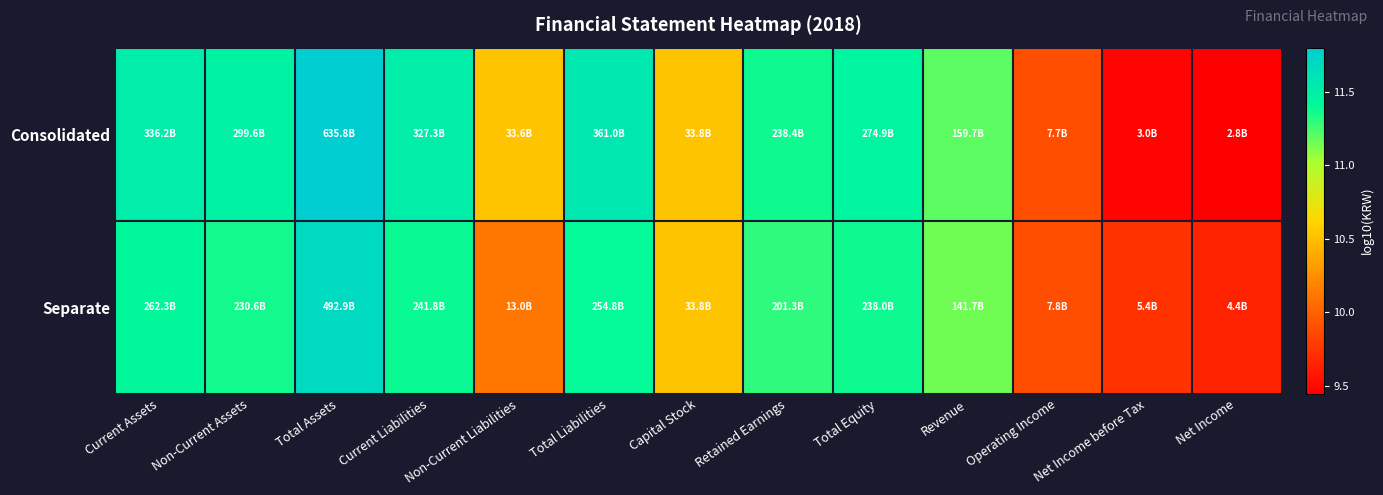

Reading left to right, list all the values displayed in this chart.

Consolidated: Current Assets=11.5	Non-Current Assets=11.5	Total Assets=11.8	Current Liabilities=11.5	Non-Current Liabilities=10.5	Total Liabilities=11.6	Capital Stock=10.5	Retained Earnings=11.4	Total Equity=11.4	Revenue=11.2	Operating Income=9.9	Net Income before Tax=9.5	Net Income=9.4
Separate: Current Assets=11.4	Non-Current Assets=11.4	Total Assets=11.7	Current Liabilities=11.4	Non-Current Liabilities=10.1	Total Liabilities=11.4	Capital Stock=10.5	Retained Earnings=11.3	Total Equity=11.4	Revenue=11.2	Operating Income=9.9	Net Income before Tax=9.7	Net Income=9.6